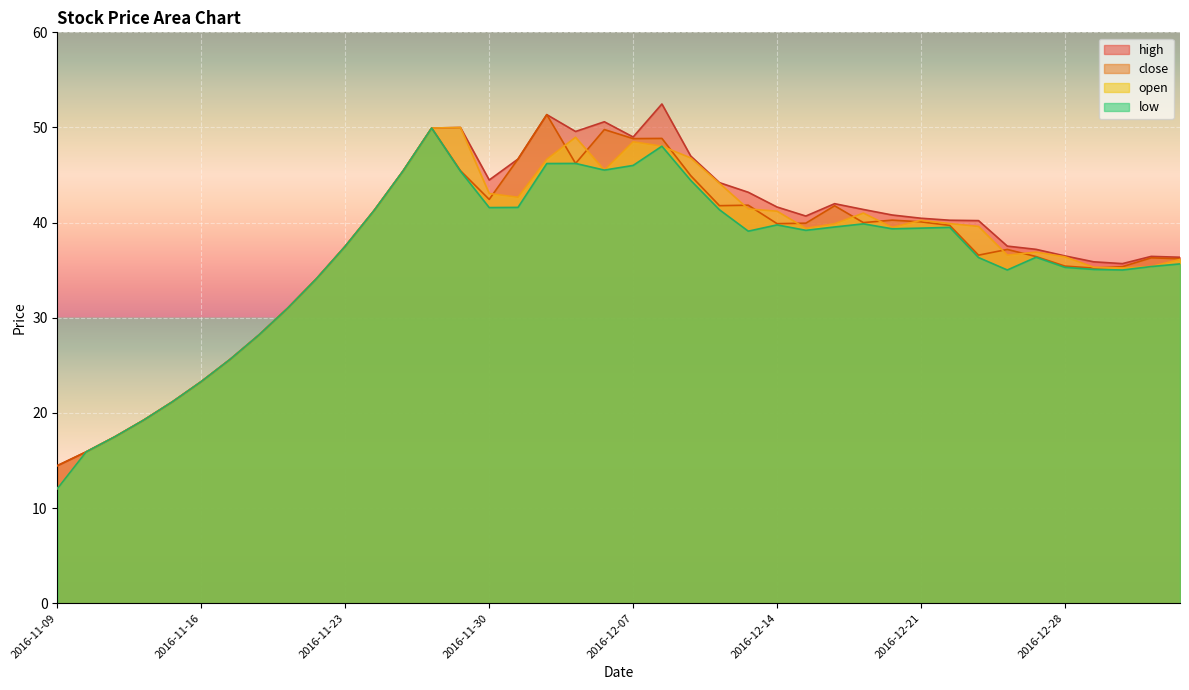

Which series has the largest range (max minus min)?

high